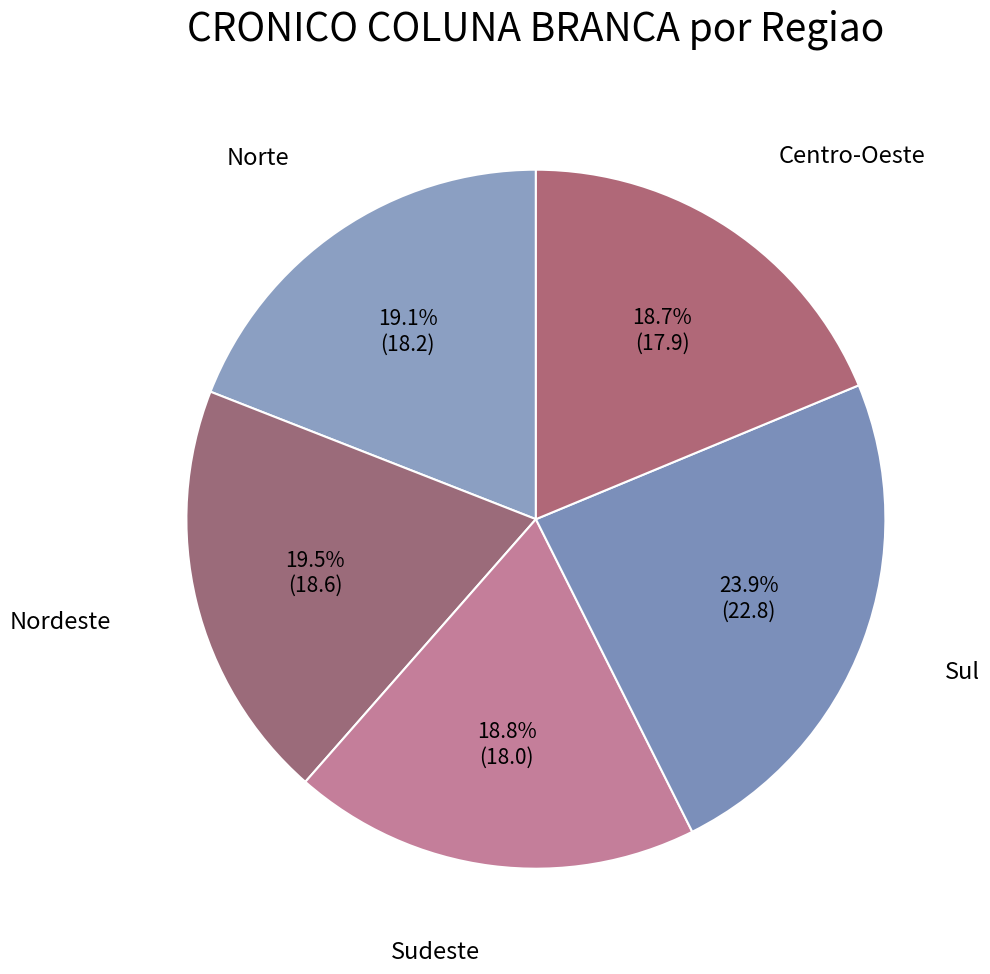

Between Sul and Sudeste, which is larger?

Sul